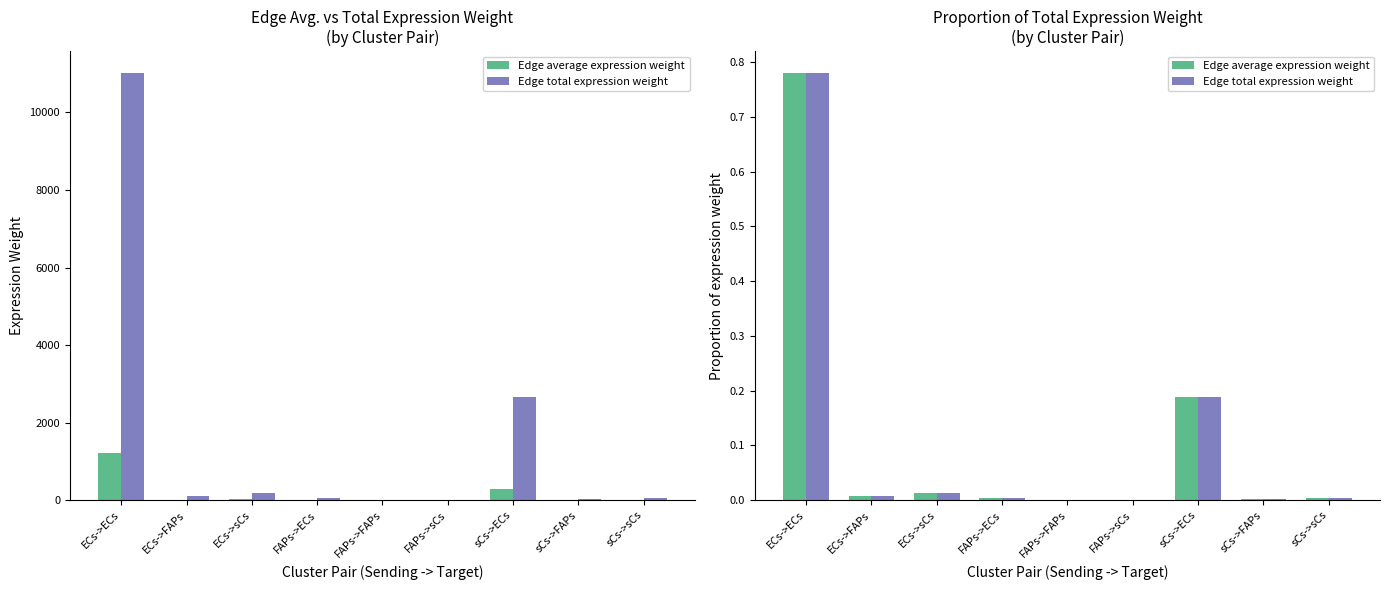

How many bars are there in each group?

2